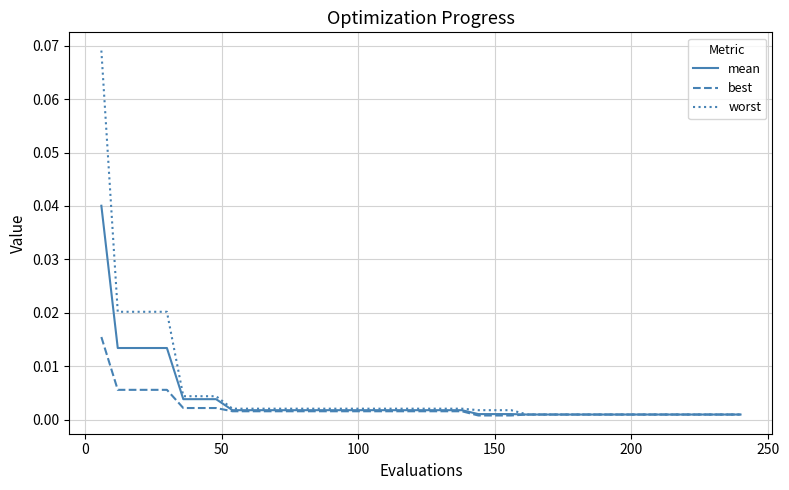

Rank the series by their maximum value, from highest to lowest.

worst, mean, best